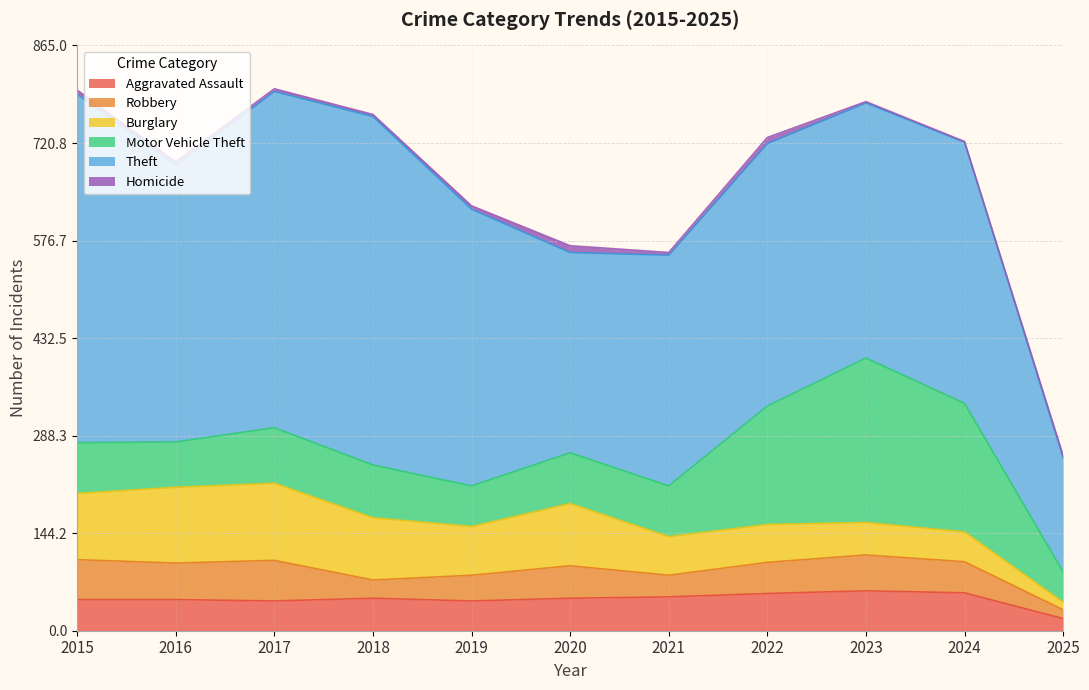

What is the highest value of the Theft series?

515